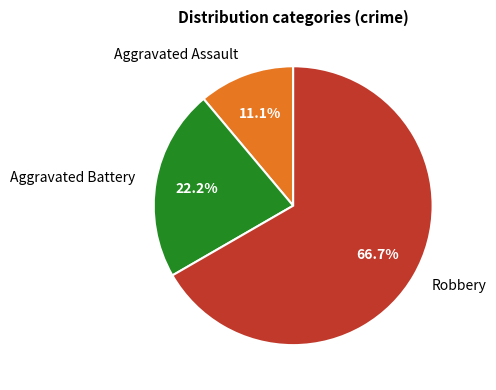

Is it true that Aggravated Assault is 1% of the pie?

False